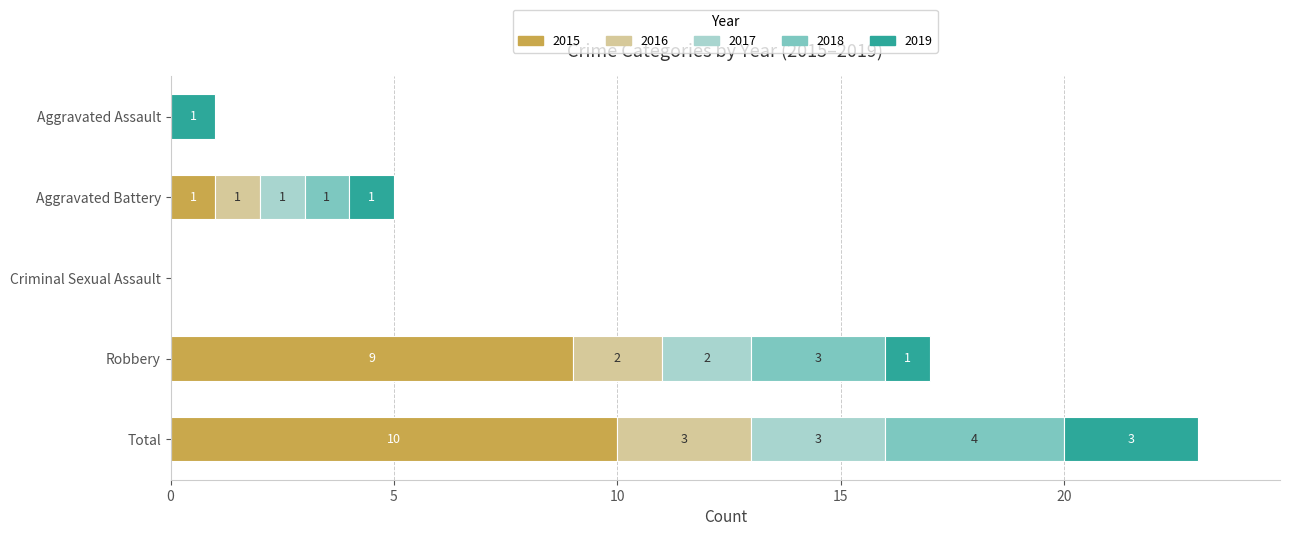

How many distinct data groups are displayed?

5